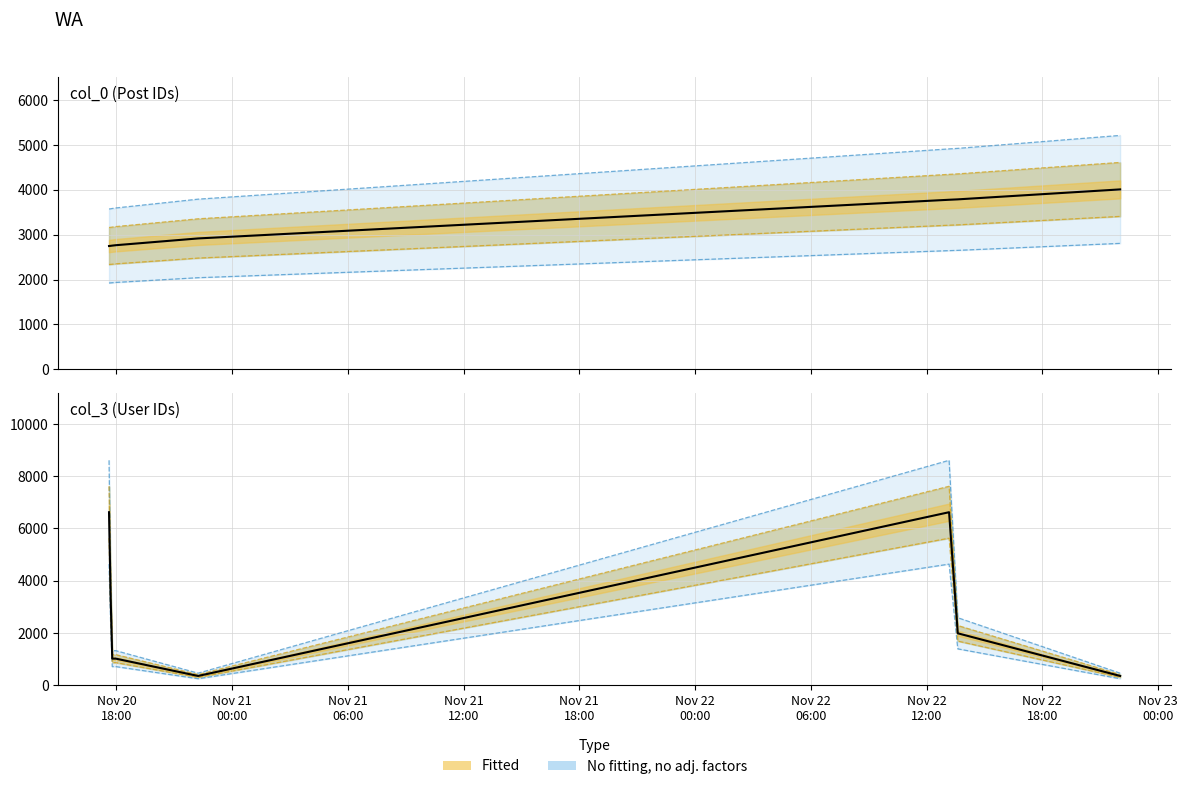

Reading left to right, extract all data points from this chart.

col_0: 2749	2753	2758	2767	2918	3780	3789	4011
col_3: 6623	3382	1018	1018	355	6623	1988	355